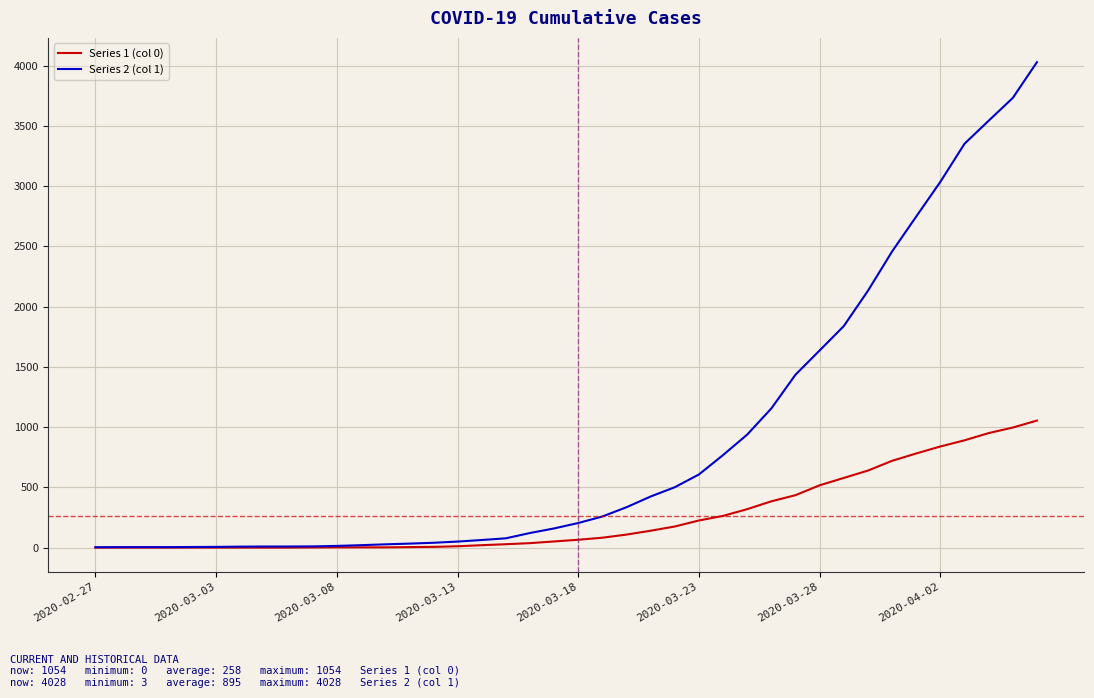

What is the average value of the Series 1 (col 0) series?

258